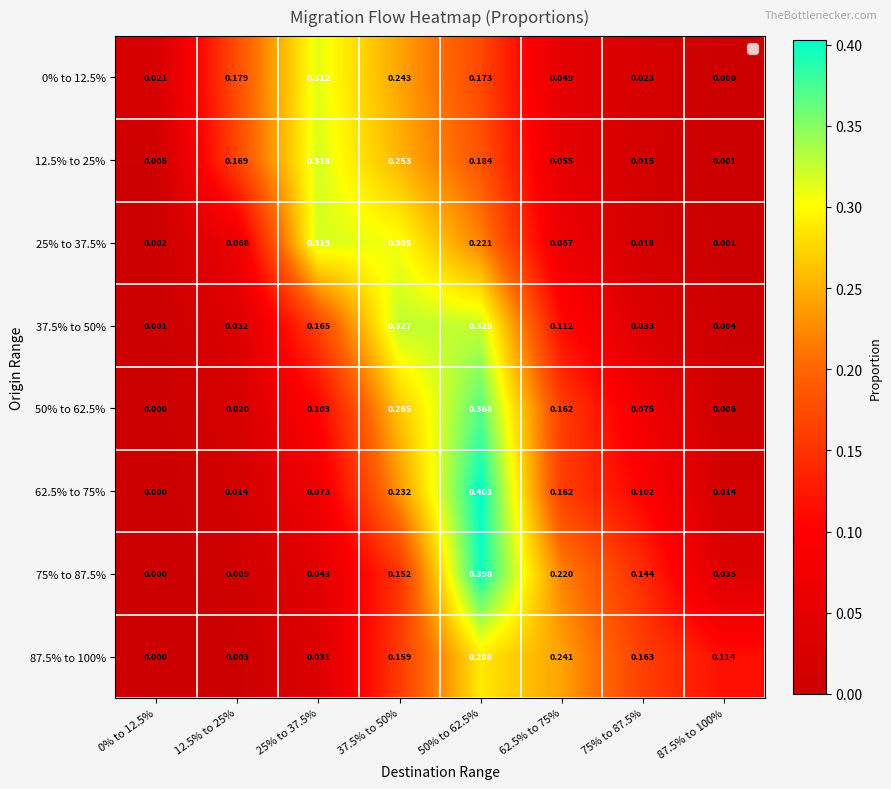

Is the value of 50% to 62.5% at 62.5% to 75% greater than the value of 75% to 87.5% at 37.5% to 50%?

Yes